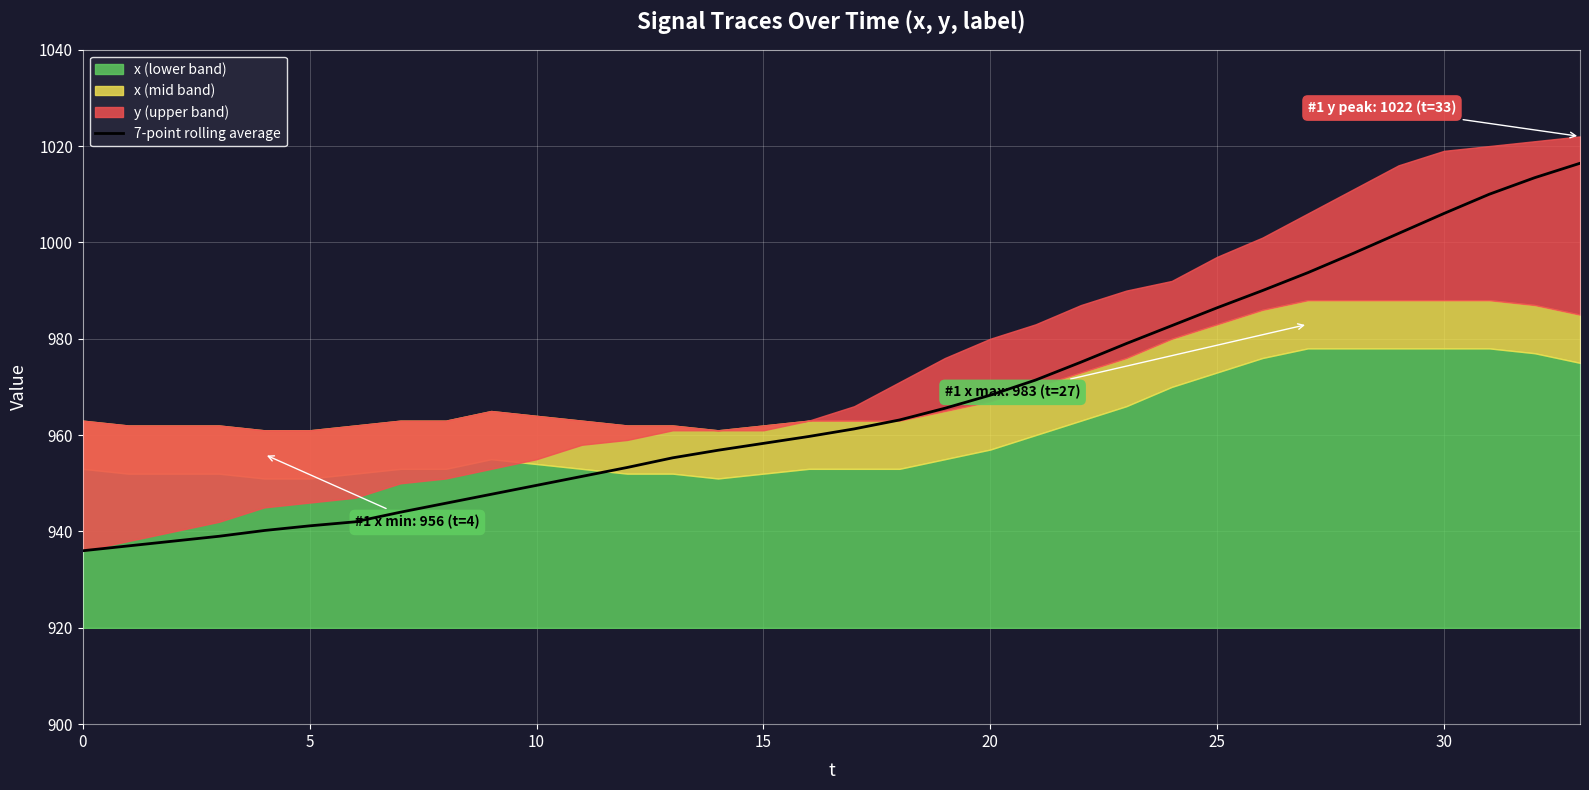

Reading right to left, transcribe all the data shown in this chart.

1016.4	1013.4	1010.0	1006.0	1001.9	997.7	993.7	990.0	986.4	982.7	979.0	975.1	971.4	968.3	965.6	963.1	961.3	959.7	958.3	956.9	955.3	953.3	951.4	949.6	947.7	945.9	944.0	942.0	941.2	940.2	939.0	938.0	937.0	936.0